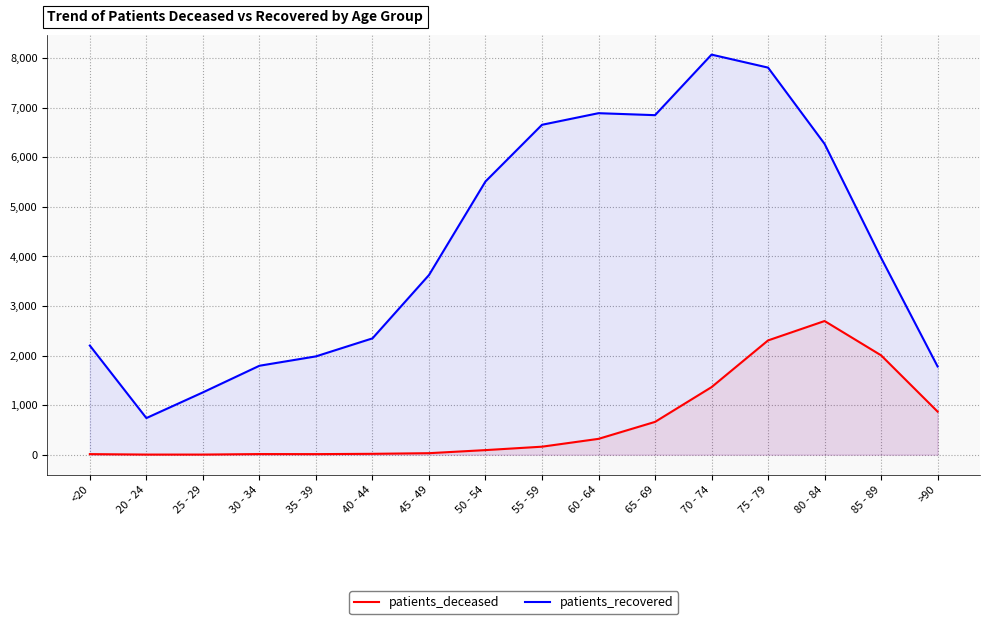

What is the maximum value shown in the chart?

8068